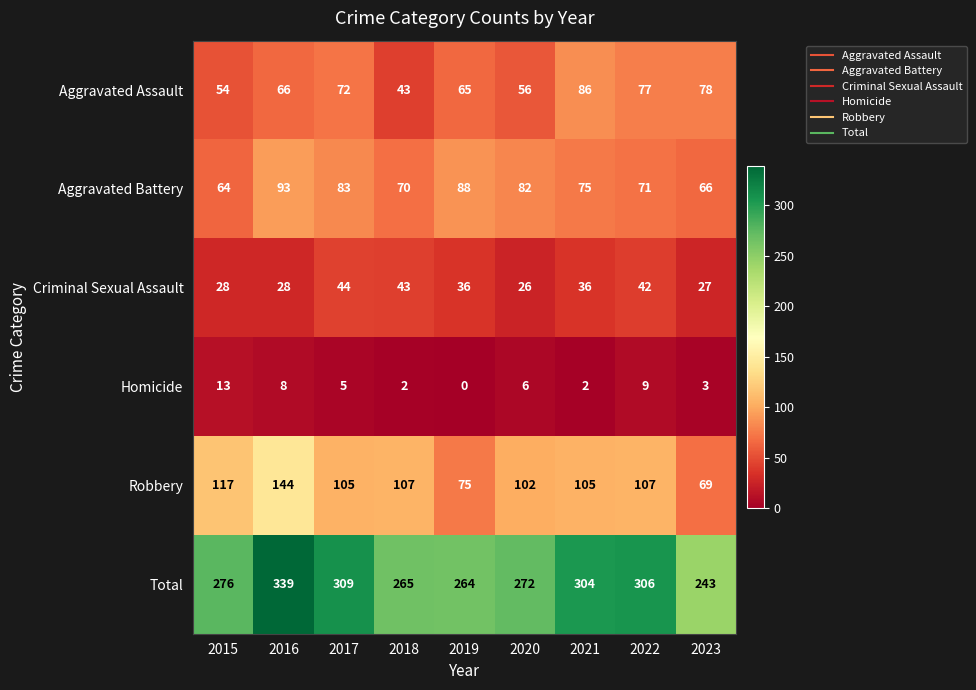

Rank the series at 2015 from highest to lowest value.

Total, Robbery, Aggravated Battery, Aggravated Assault, Criminal Sexual Assault, Homicide